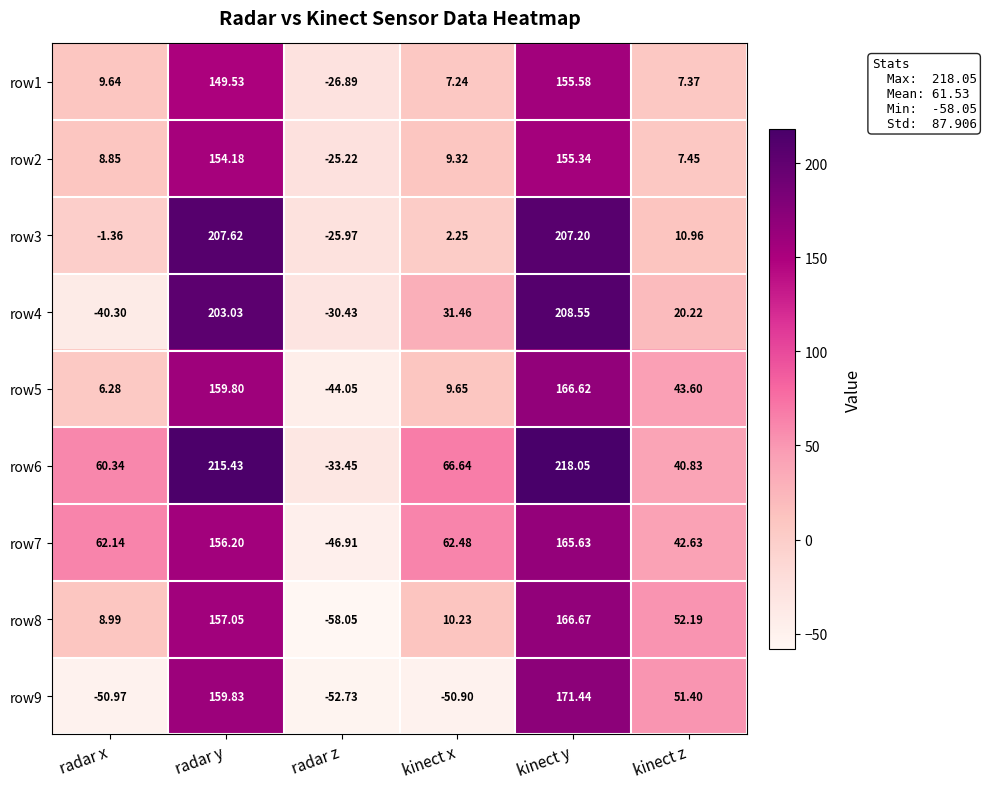

At which label is row5 closest to 61?

kinect z